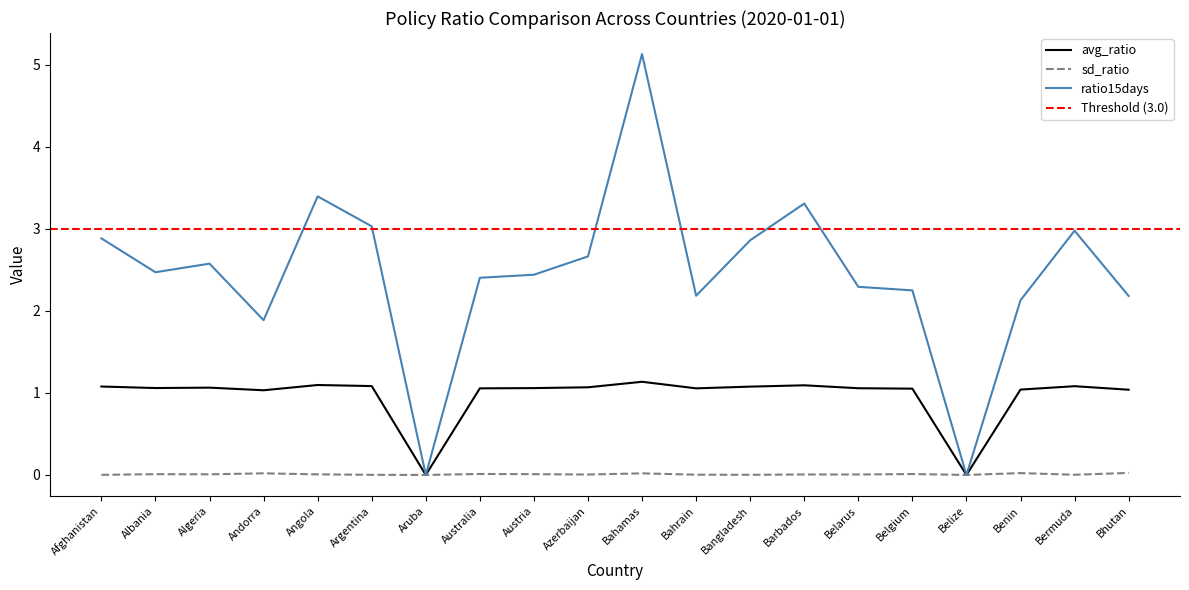

Rank the series by their maximum value, from highest to lowest.

ratio15days, avg_ratio, sd_ratio